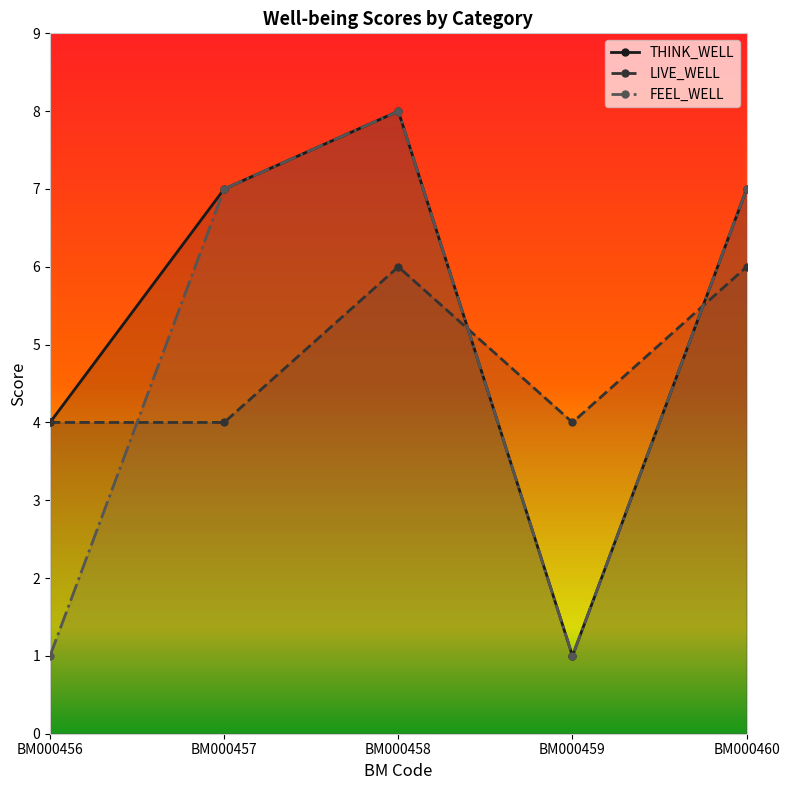

Where is the first local maximum for THINK_WELL?

BM000458